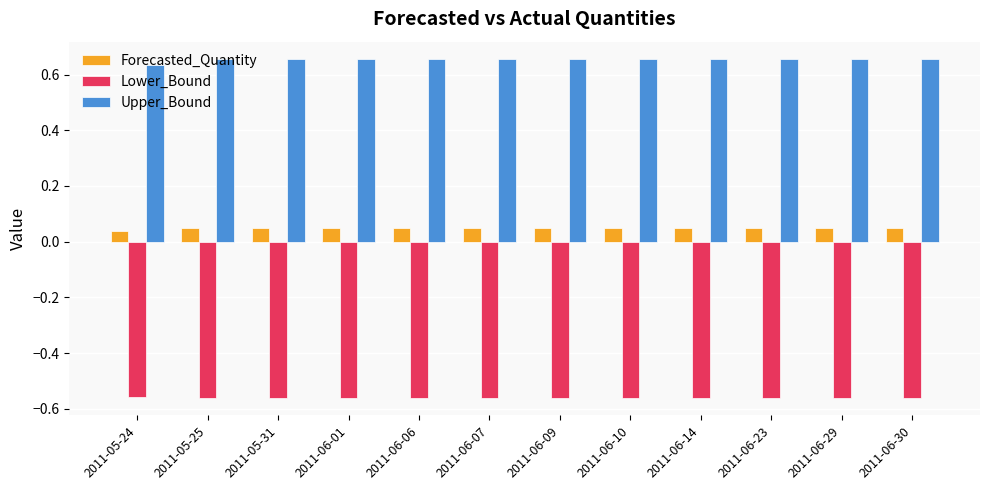

Rank the series by their maximum value, from lowest to highest.

Lower_Bound, Forecasted_Quantity, Upper_Bound